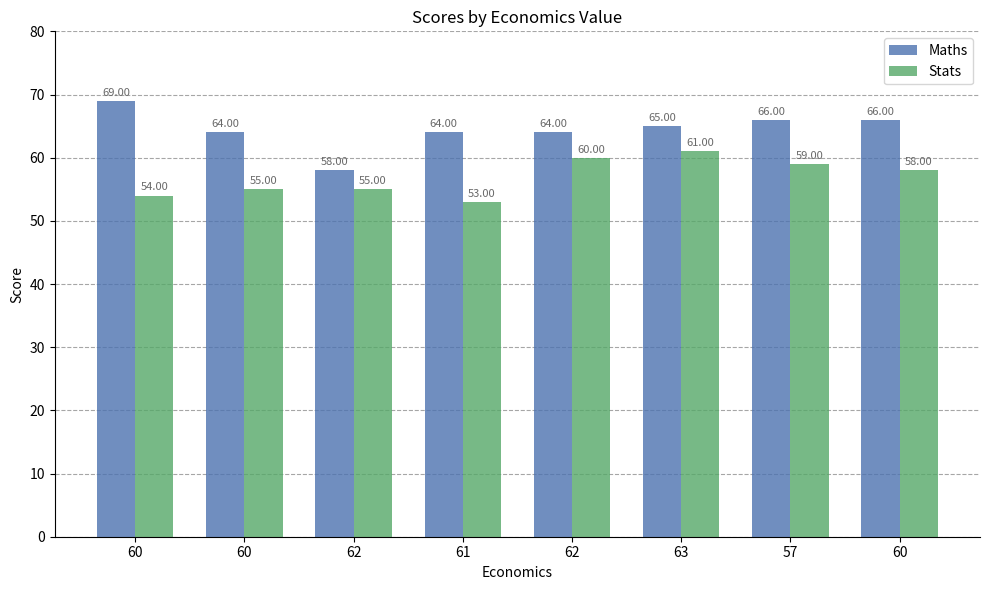

Reading right to left, what are all the values shown in this chart?

Maths: 60=66	57=66	63=65	62=64	61=64	62=58	60=64	60=69
Stats: 60=58	57=59	63=61	62=60	61=53	62=55	60=55	60=54